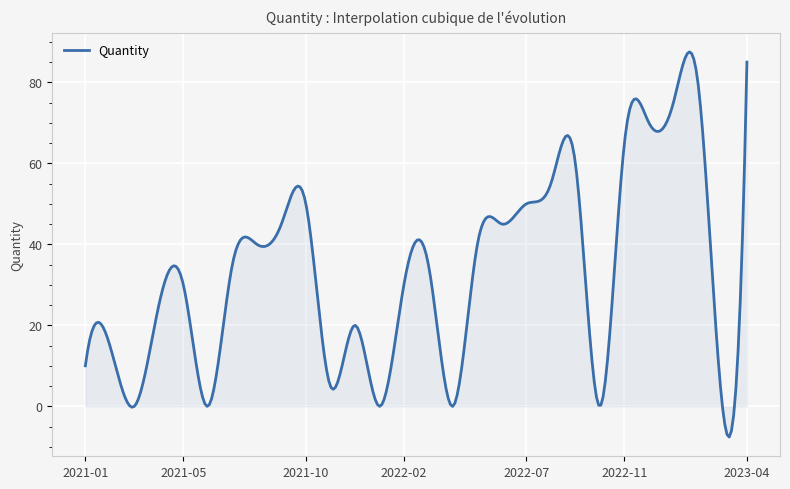

What is the maximum value shown in the chart?

87.5